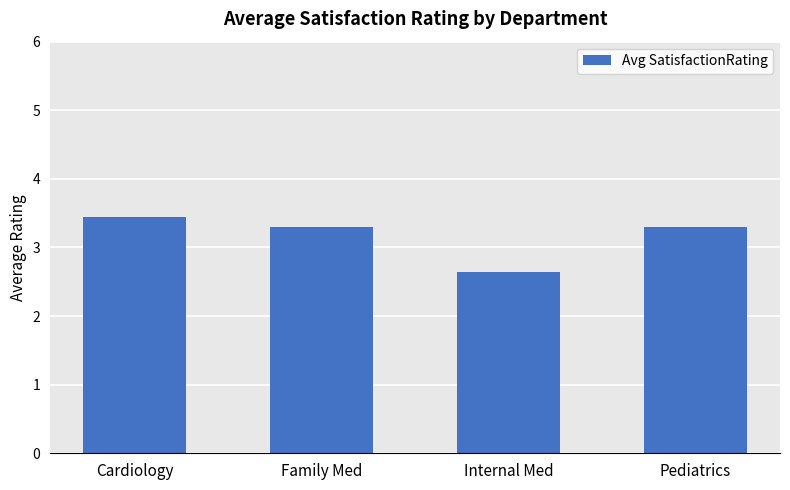

Reading left to right, transcribe all the data shown in this chart.

3.5	3.3	2.6	3.3